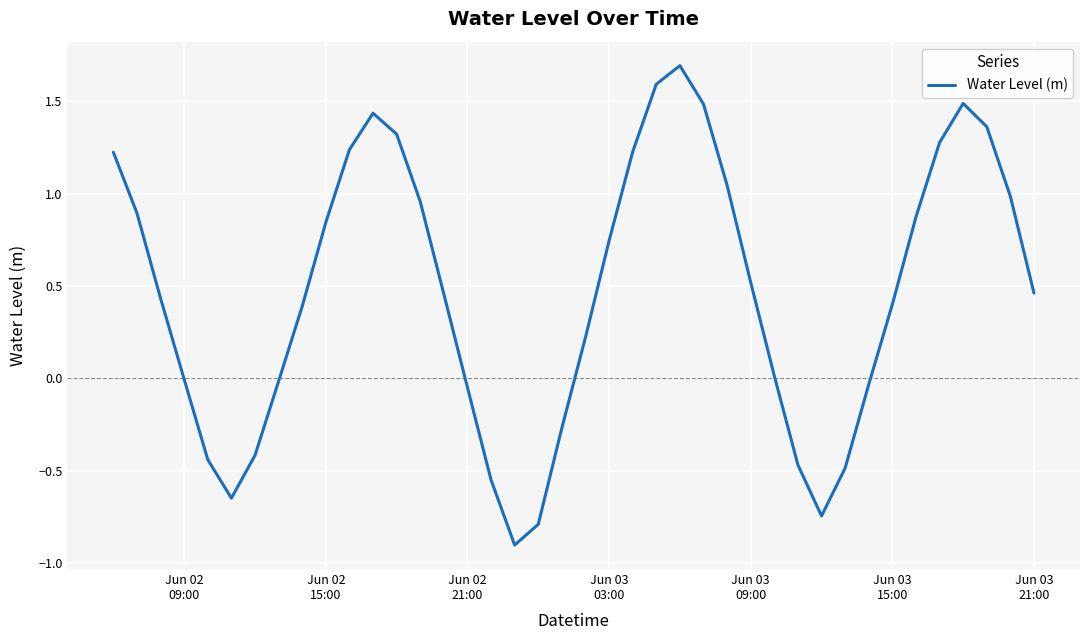

What is the difference between the maximum and minimum values?

2.6